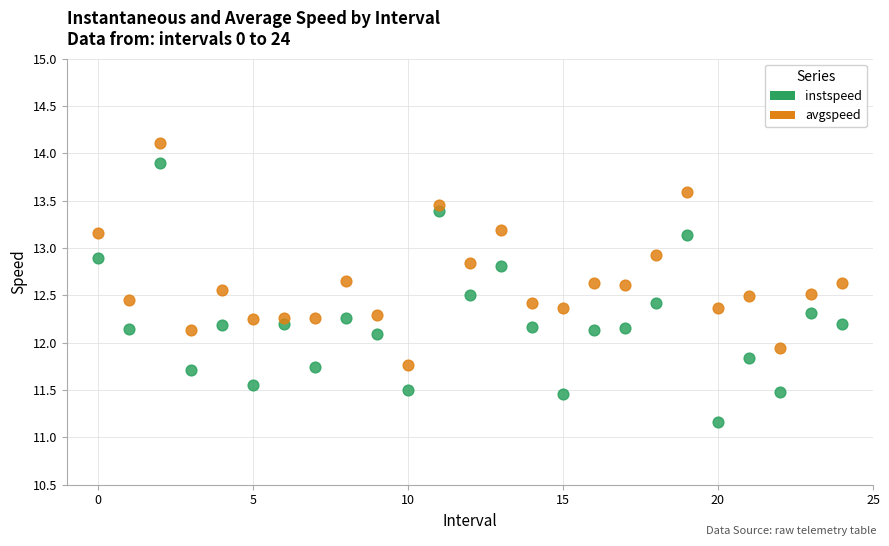

Which series contains the lowest Y value?

instspeed